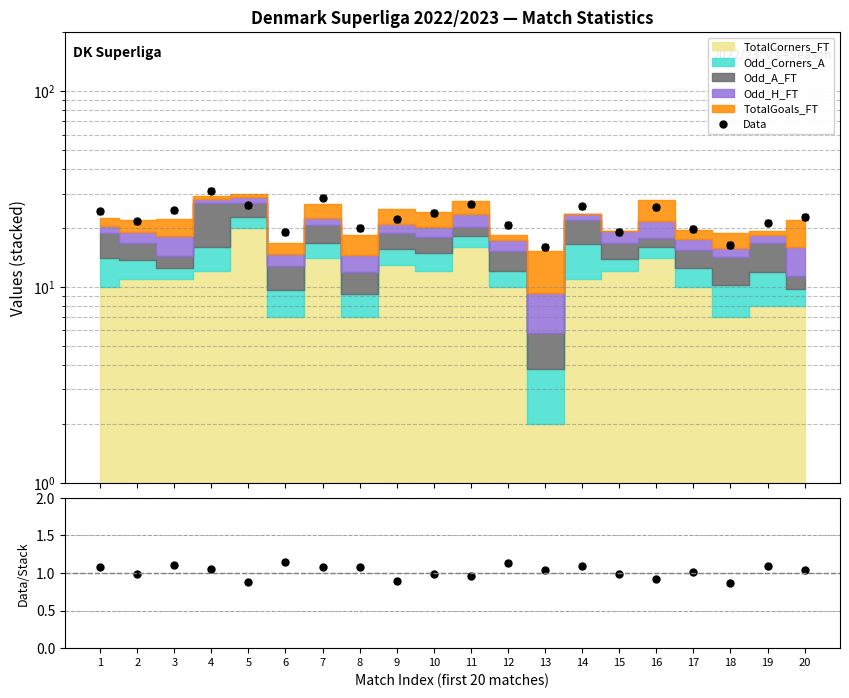

True or false: Data and Data/Stack intersect in this chart.

False